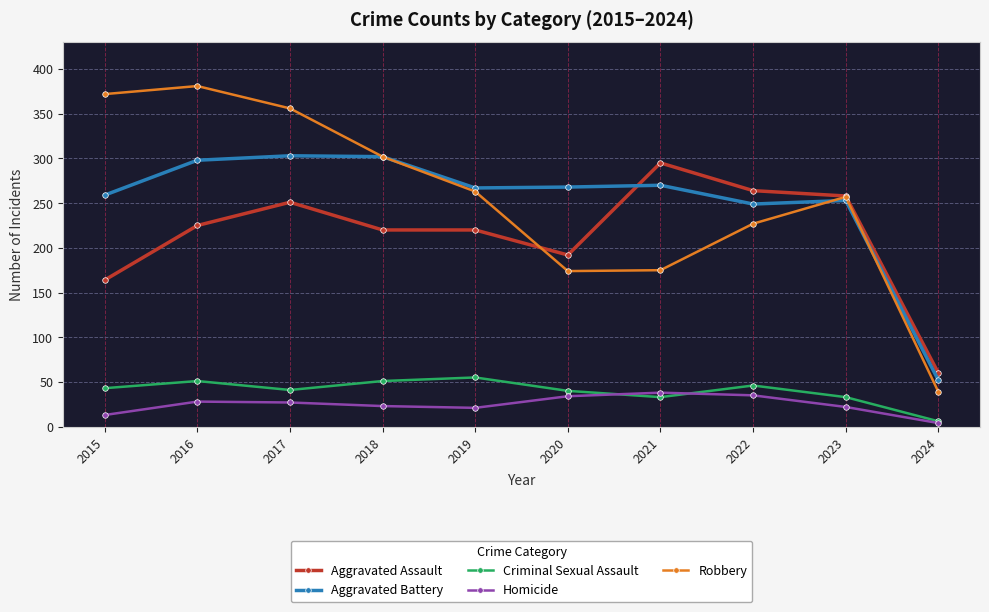

Which series has the largest range (max minus min)?

Robbery